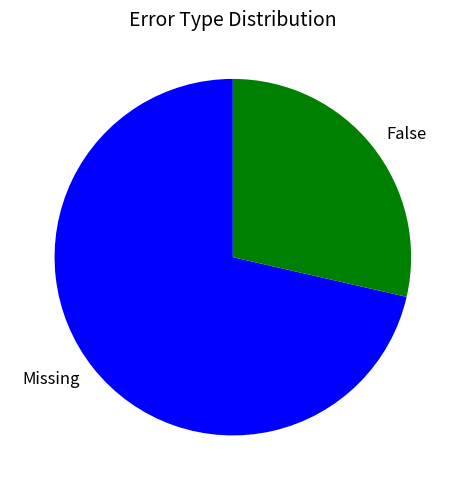

Is the sum of Missing and False greater than half?

Yes